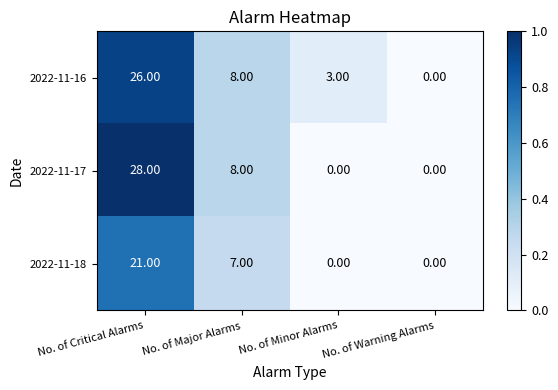

What is the difference between the maximum and minimum values in the 2022-11-17 series?

28